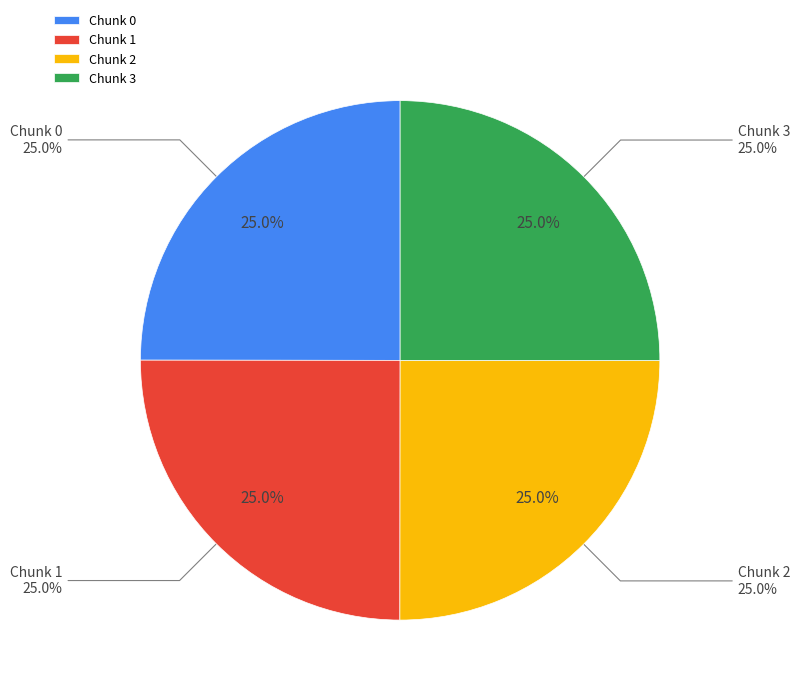

Between Chunk 0 and Chunk 3, which is larger?

Chunk 3